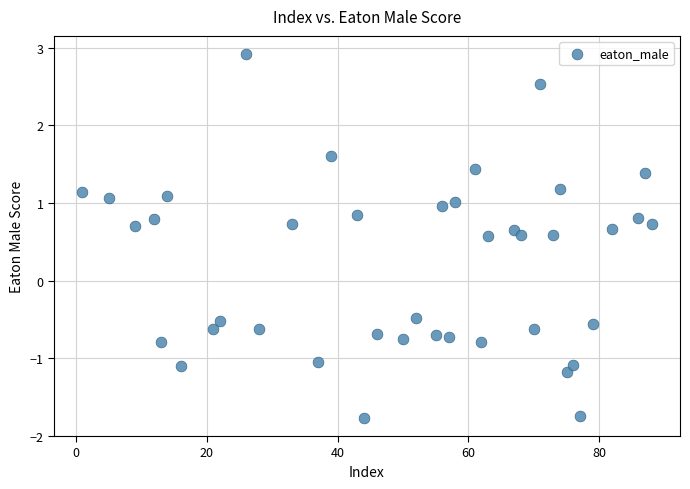

What is the range of X values (max minus min)?

87.0